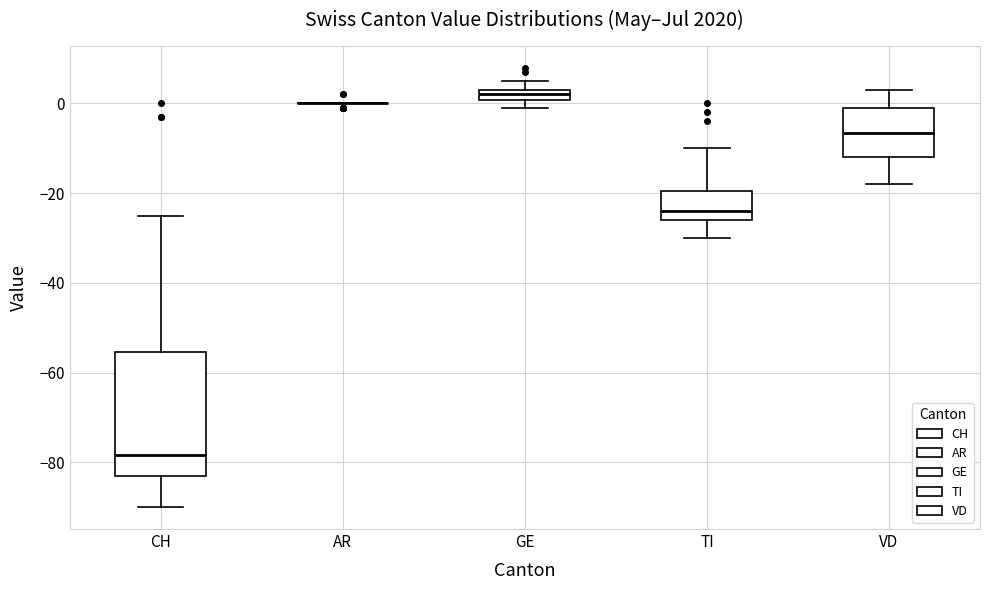

Where is the upper edge of the box for GE on the y-axis? The values are not printed on the chart, so give them approximately, as read against the axis.

4